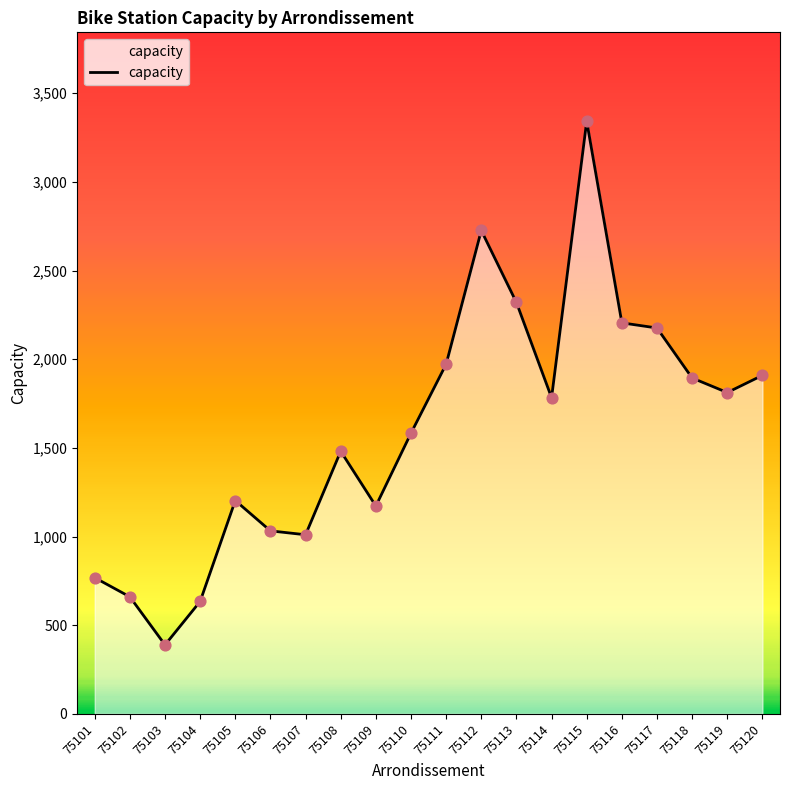

Approximately how many times larger is the value at 75101 compared to 75116?

0.3